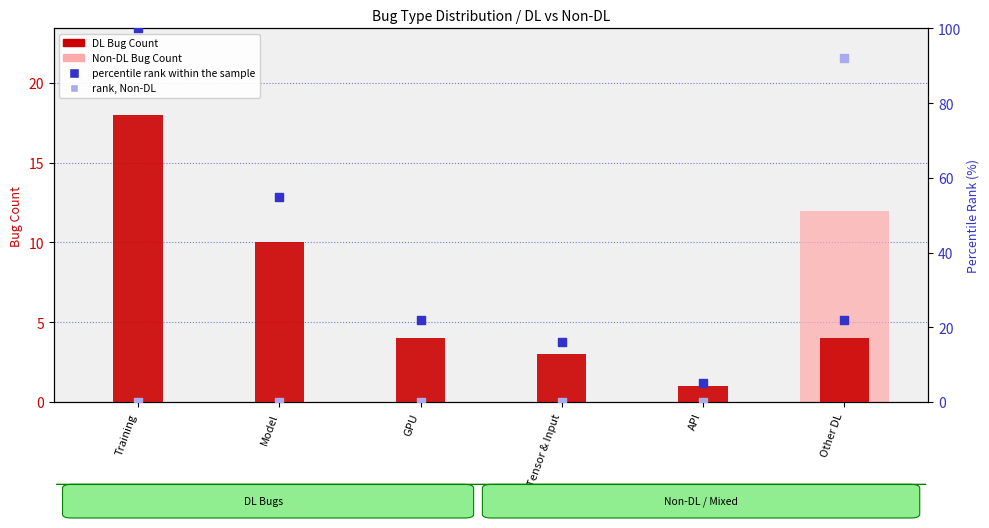

At which category is the sum across all series the highest?

Other DL